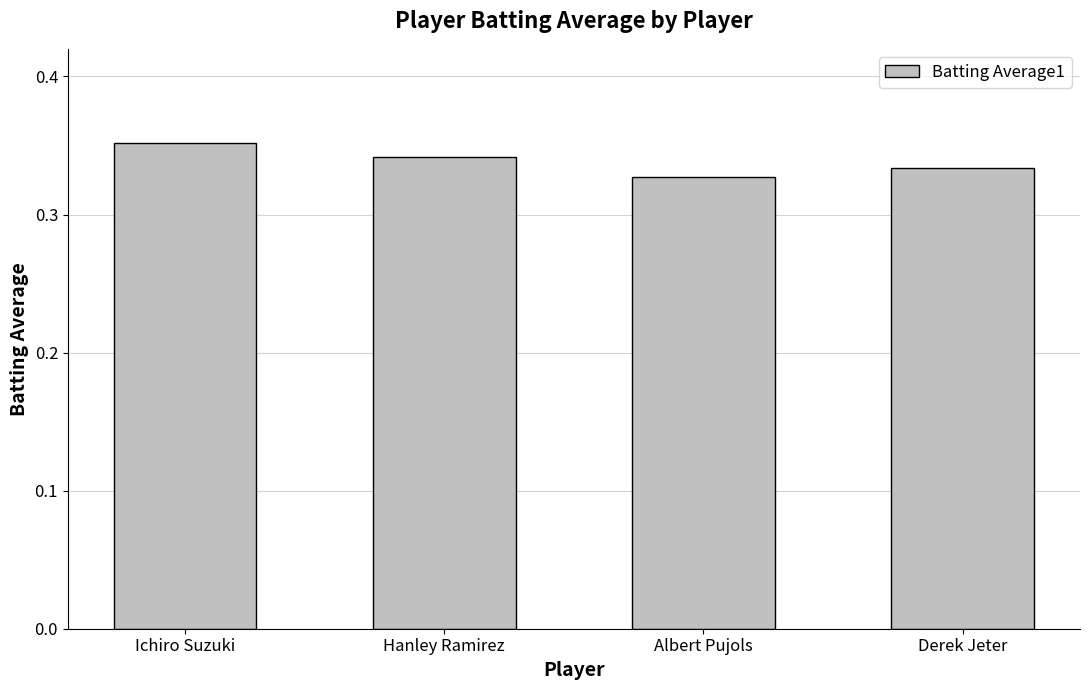

What position from the left is Ichiro Suzuki?

1